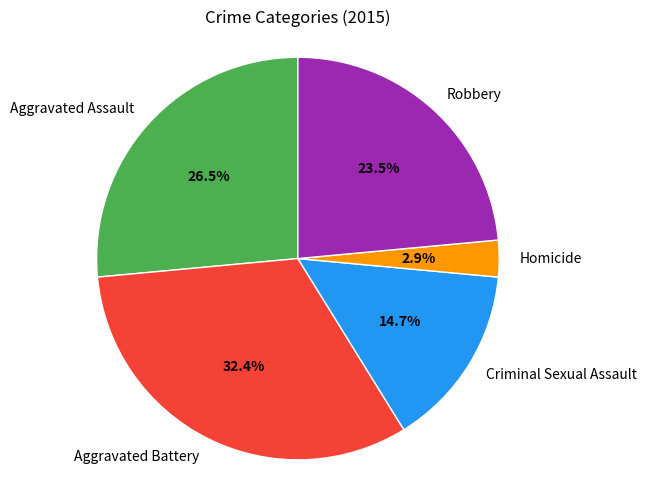

What is the smallest slice in the pie chart?

Homicide